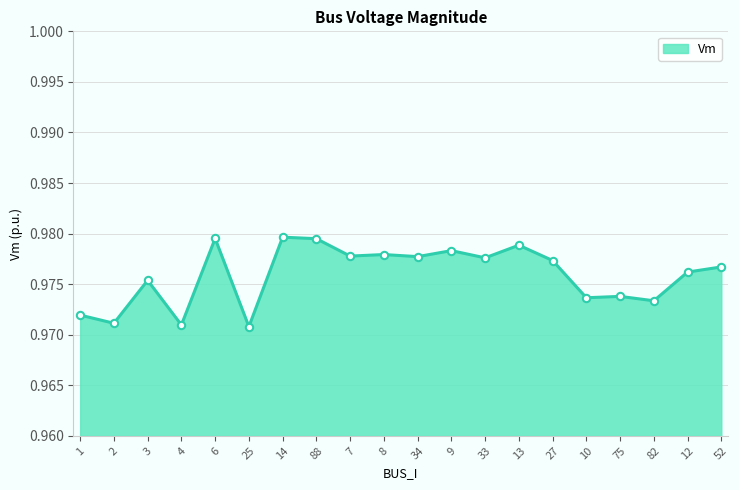

Which has a higher value, 88 or 52?

88